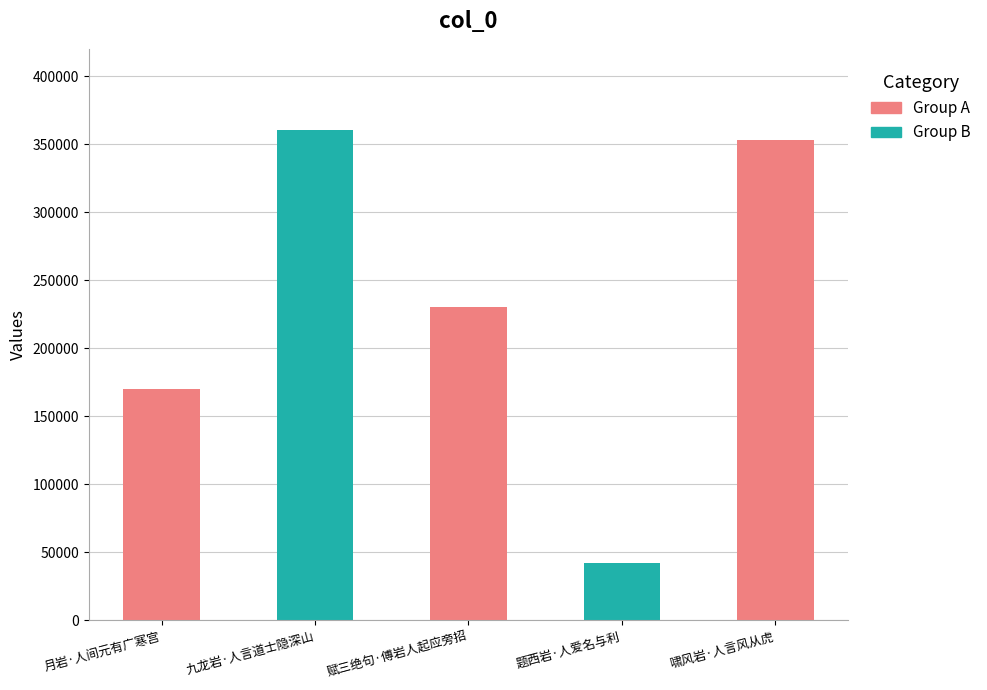

What is the difference between the values at 赋三绝句·傅岩人起应旁招 and 题西岩·人爱名与利?

188155